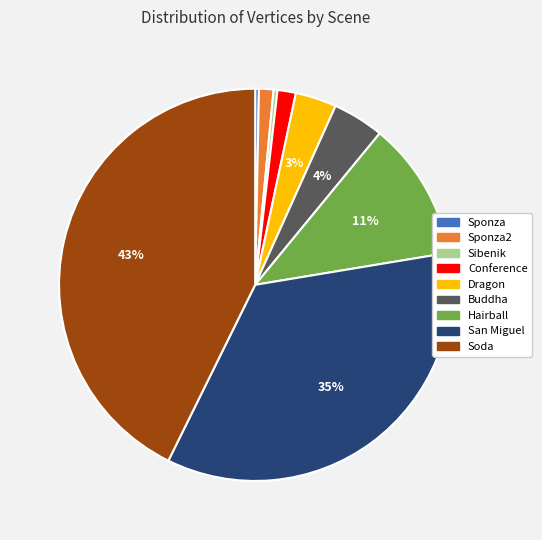

The Sponza slice represents 0% of the pie. True or false?

True